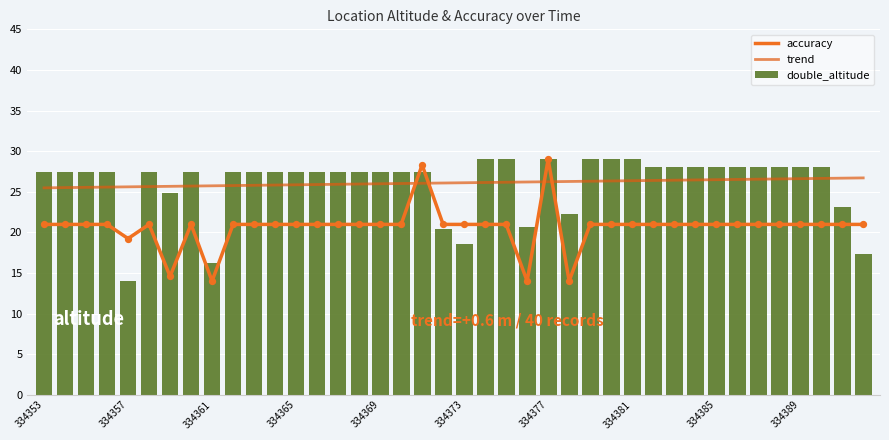

What are all the series names shown in the legend?

accuracy, trend, double_altitude